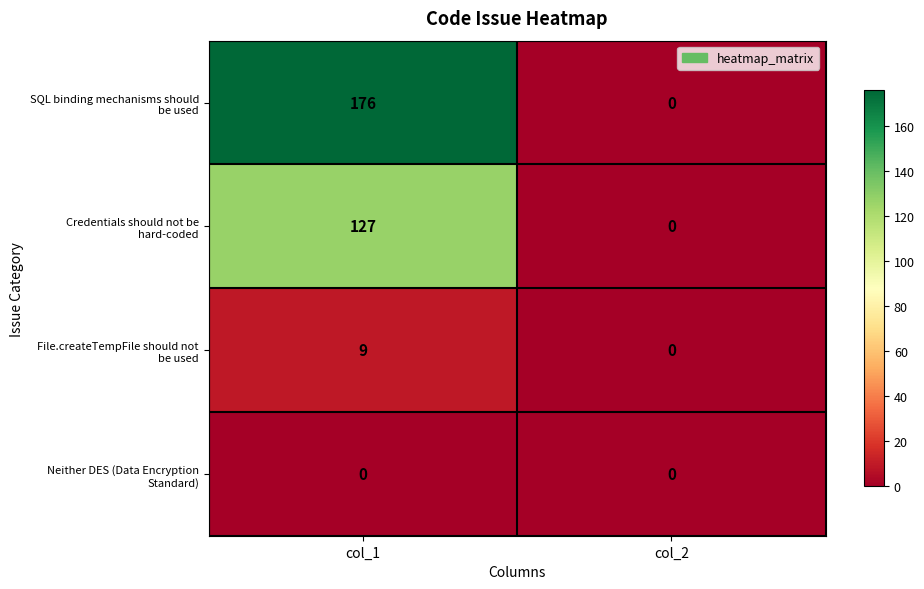

How many data points does each series have?

2